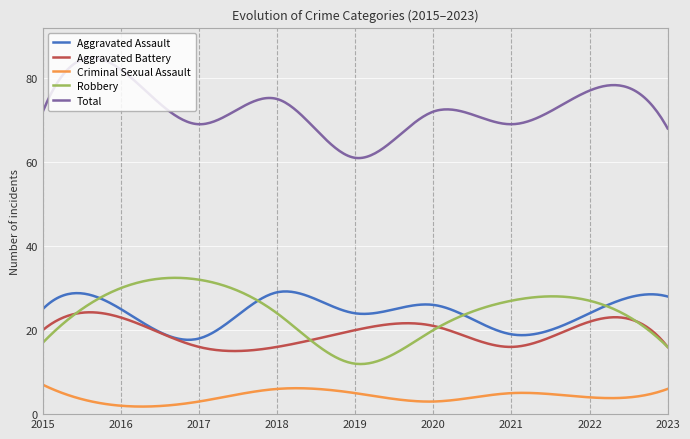

Which series has the largest total across all categories?

Total